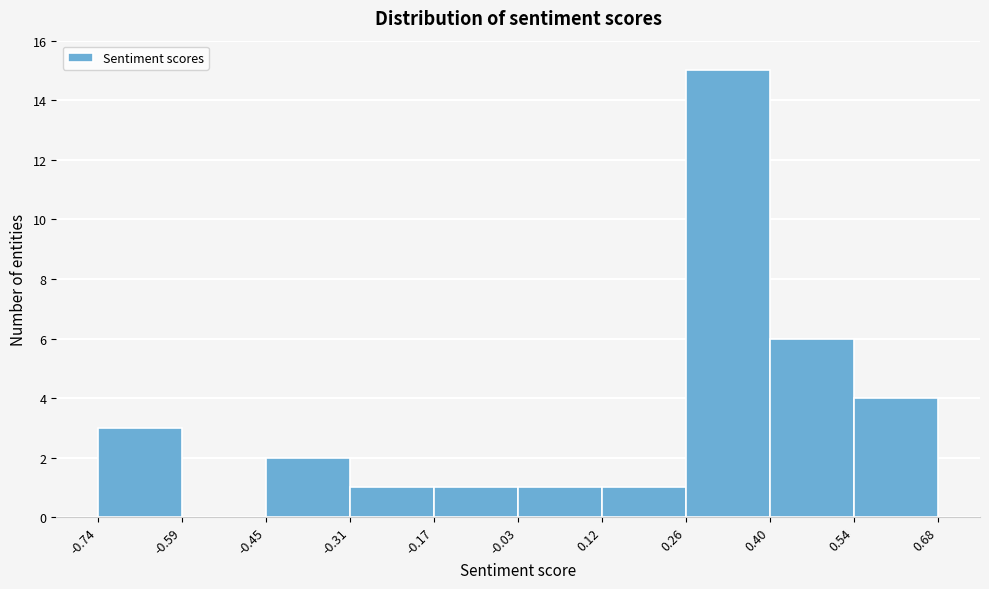

Reading left to right, transcribe this chart: for each bar, give the range it covers on the x-axis and its height. The values are not printed on the chart, so give them approximately, as read against the axis.

-0.74 to -0.59: 3
-0.59 to -0.45: 0
-0.45 to -0.31: 2
-0.31 to -0.17: 1
-0.17 to -0.03: 1
-0.03 to 0.12: 1
0.12 to 0.26: 1
0.26 to 0.40: 15
0.40 to 0.54: 6
0.54 to 0.68: 4